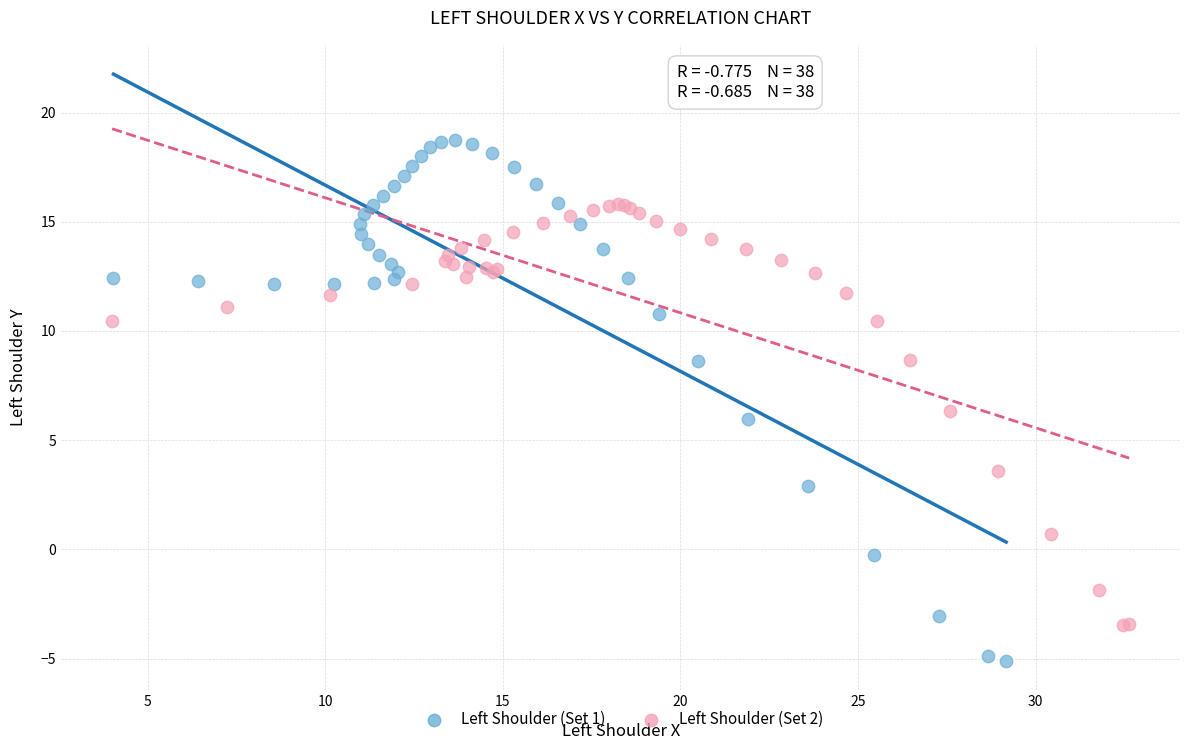

Which series reaches the maximum Y coordinate?

Left Shoulder (Set 1)